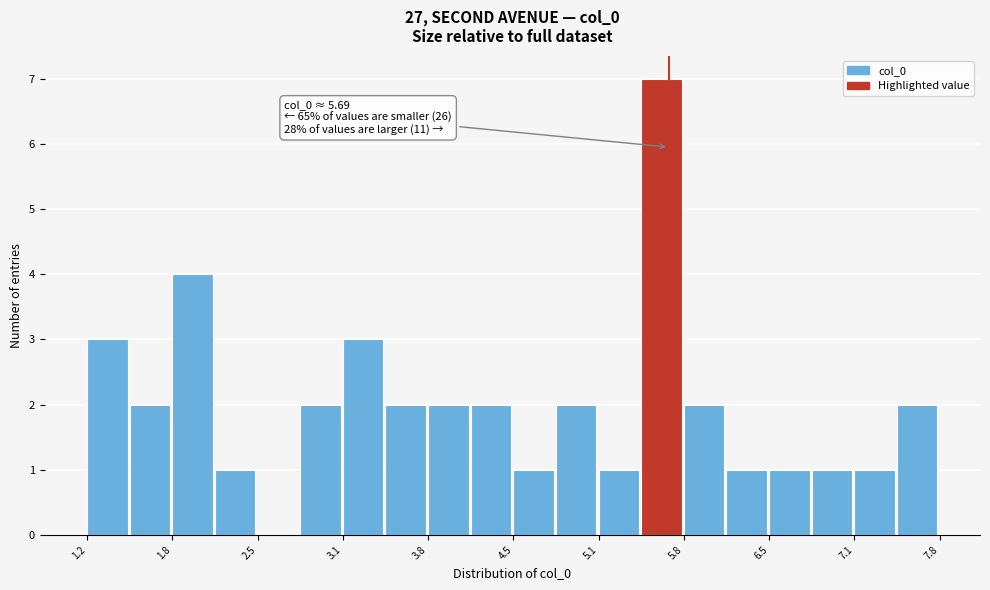

Around what value on the x-axis is the tallest bar? Give the approximate position of its centre, as read against the axis.

5.6